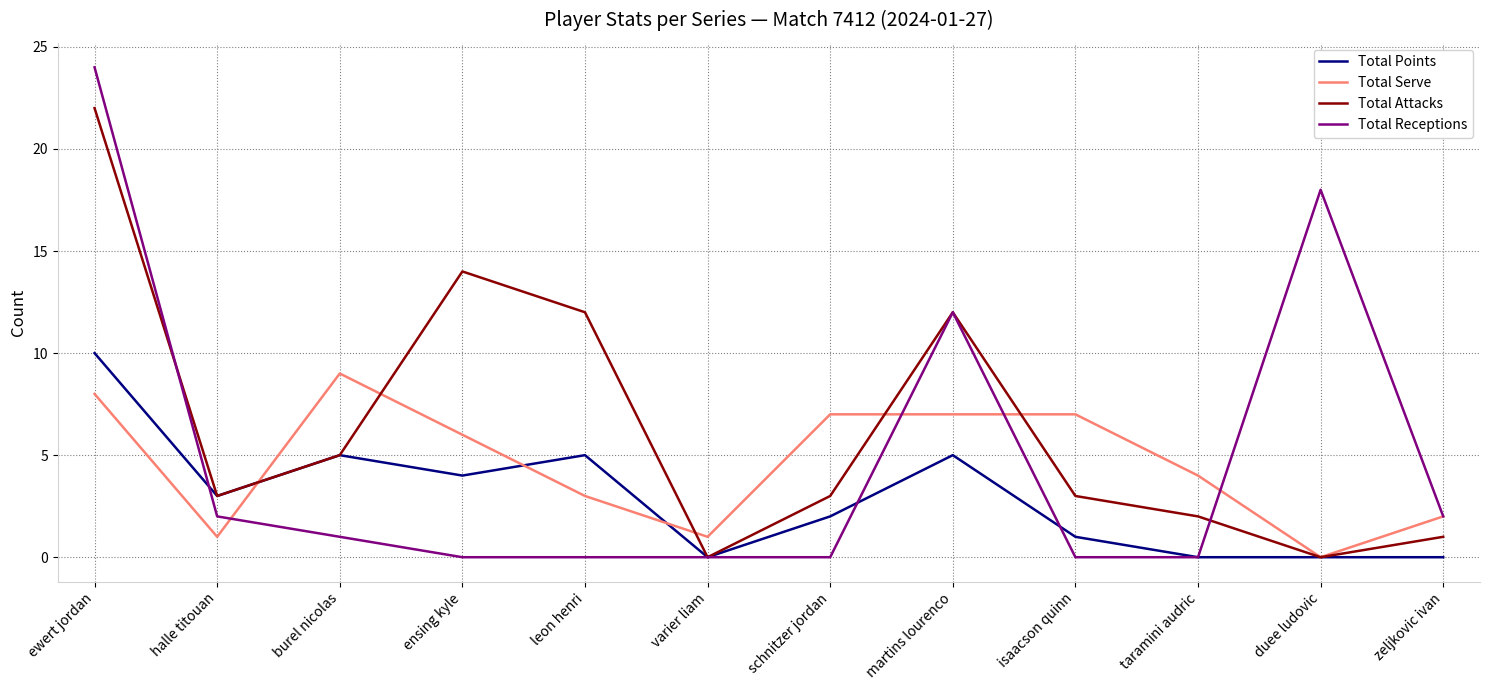

Which series changed the most between varier liam and duee ludovic?

Total Receptions